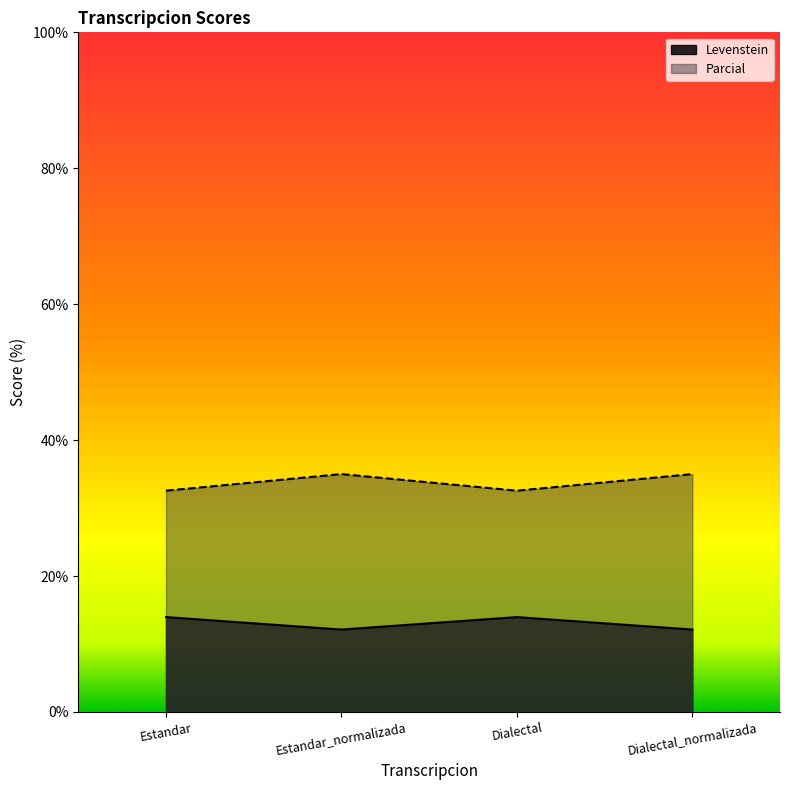

What is the greatest value displayed?

35.0